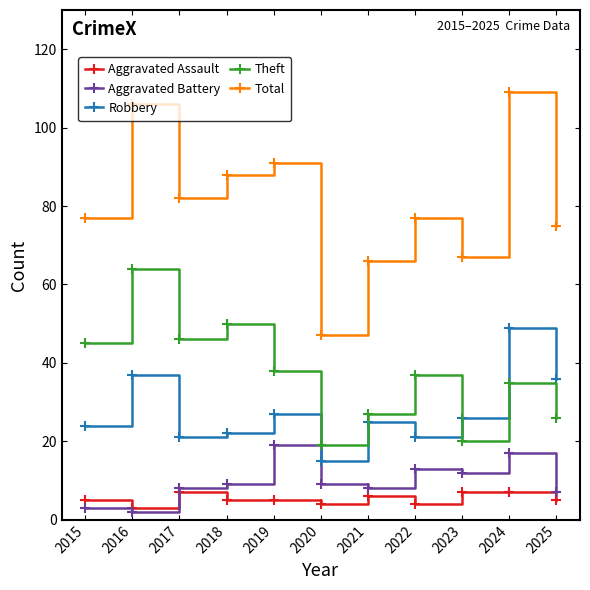

True or false: Total and Aggravated Assault intersect in this chart.

False